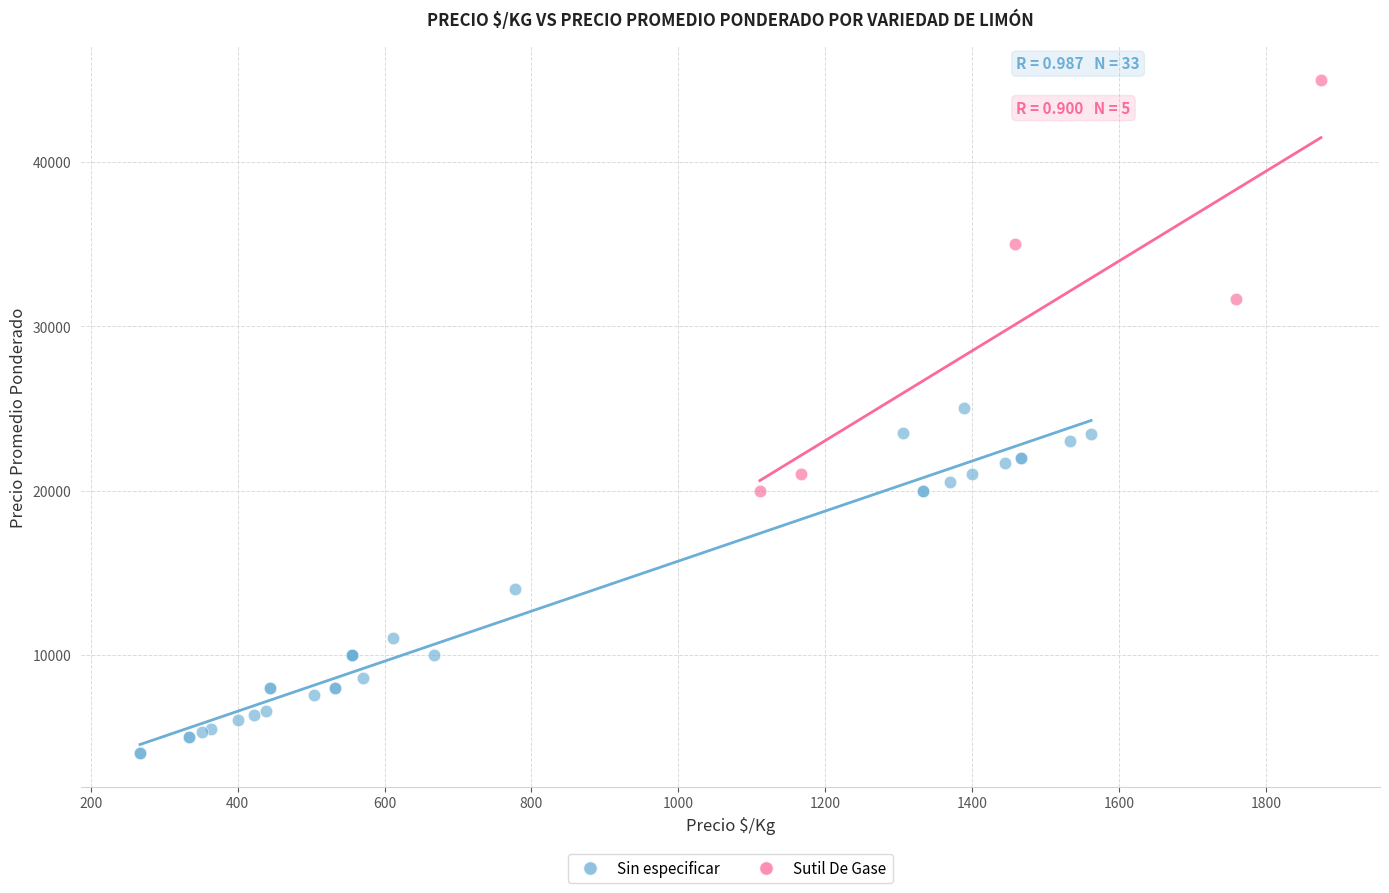

Which series contains the lowest Y value?

Sin especificar